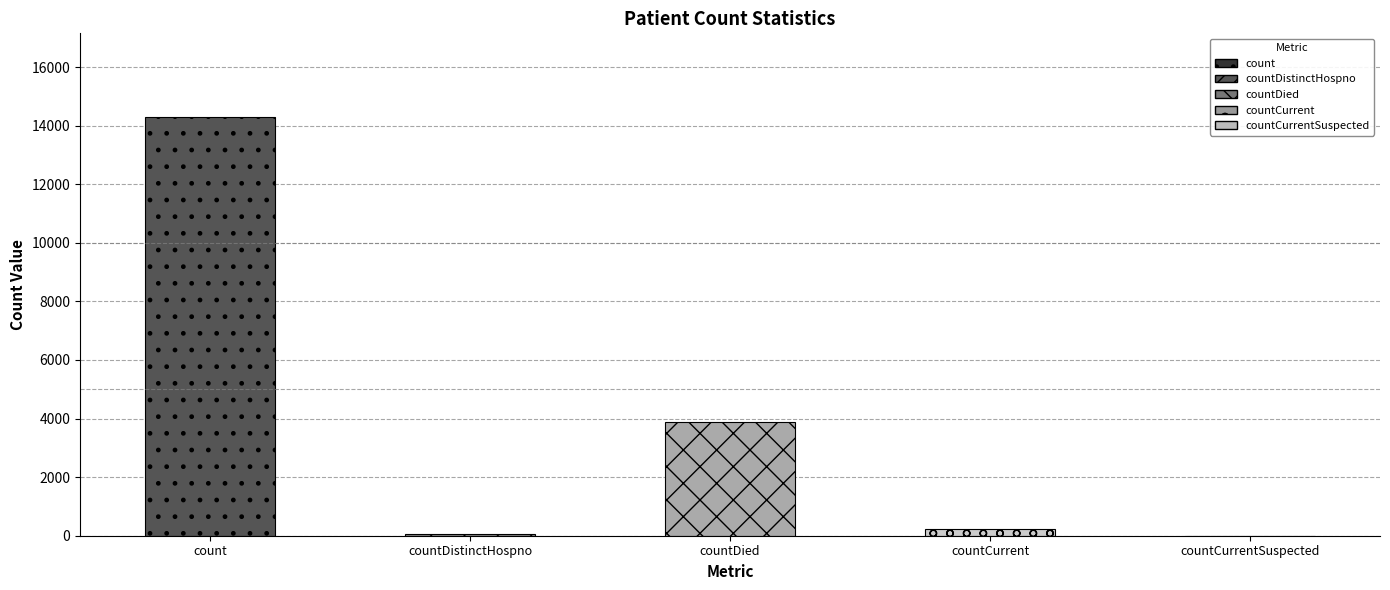

The chart shows a value of 227 at countCurrent. True or false?

True